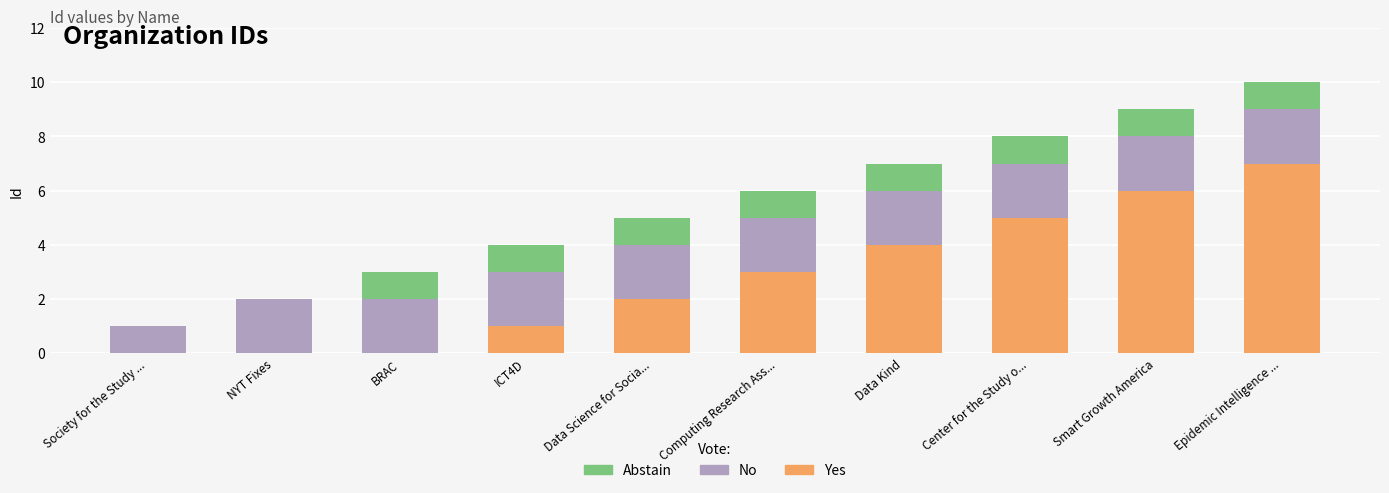

Is it true that Yes equals 2 at Smart Growth America?

False